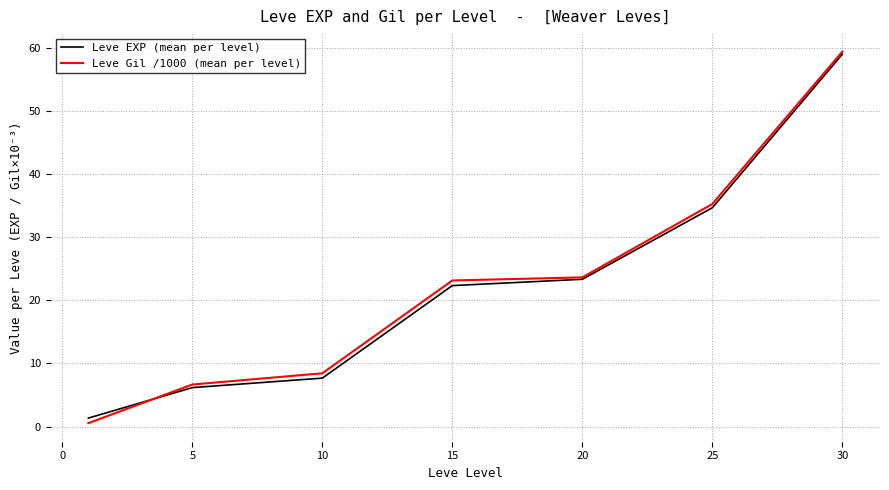

What is the maximum value for Leve EXP (mean per level)?

59.0